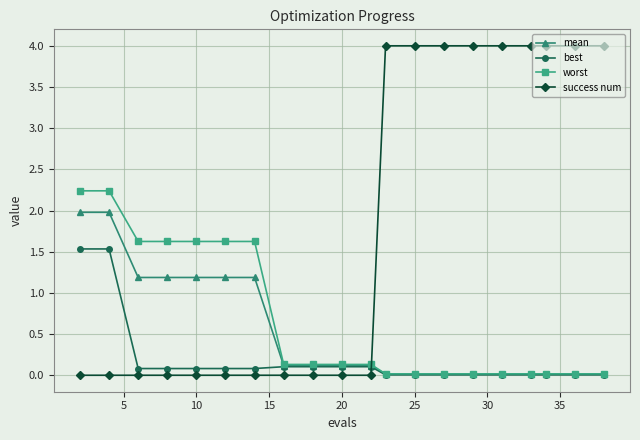

After their last crossing, which series has the higher values: success num or worst?

success num